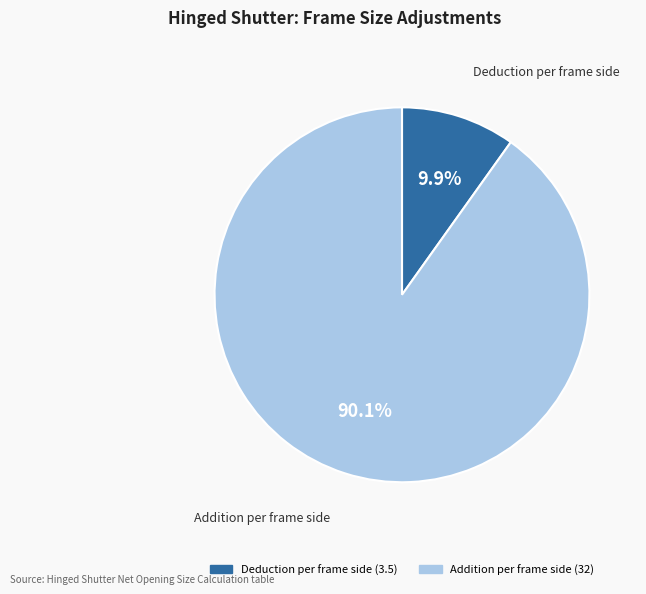

Is there any slice that represents more than half of the pie?

Yes